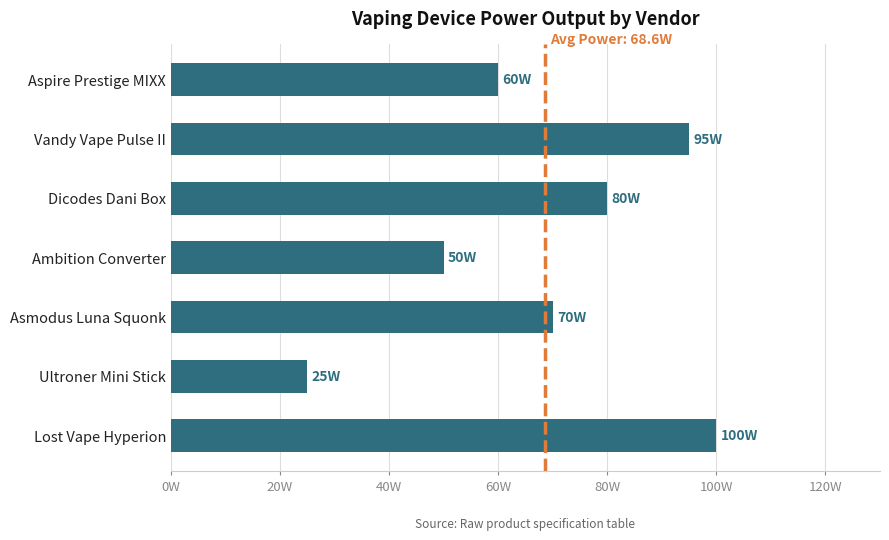

At which category does the chart reach its peak across all series?

Lost Vape Hyperion